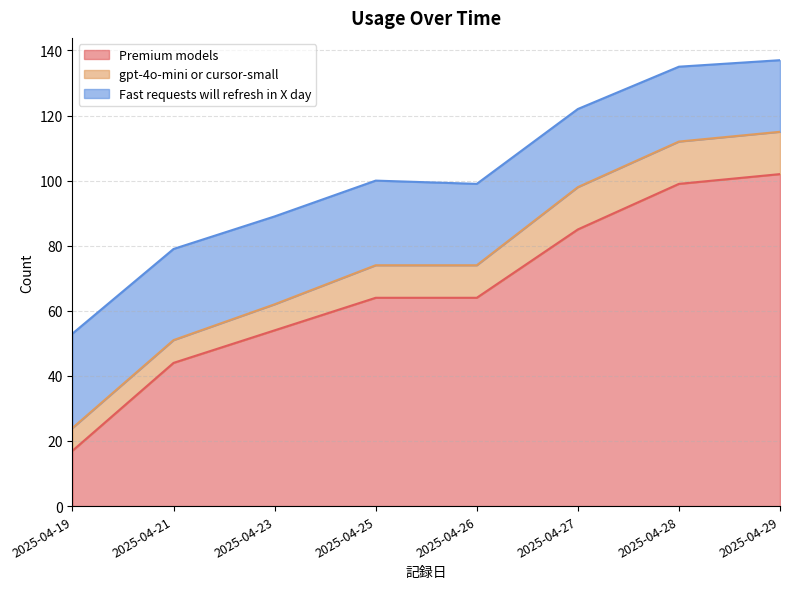

Reading left to right, what are all the values shown in this chart?

Premium models: 17	44	54	64	64	85	99	102
gpt-4o-mini or cursor-small: 7	7	8	10	10	13	13	13
Fast requests will refresh in X day: 29	28	27	26	25	24	23	22